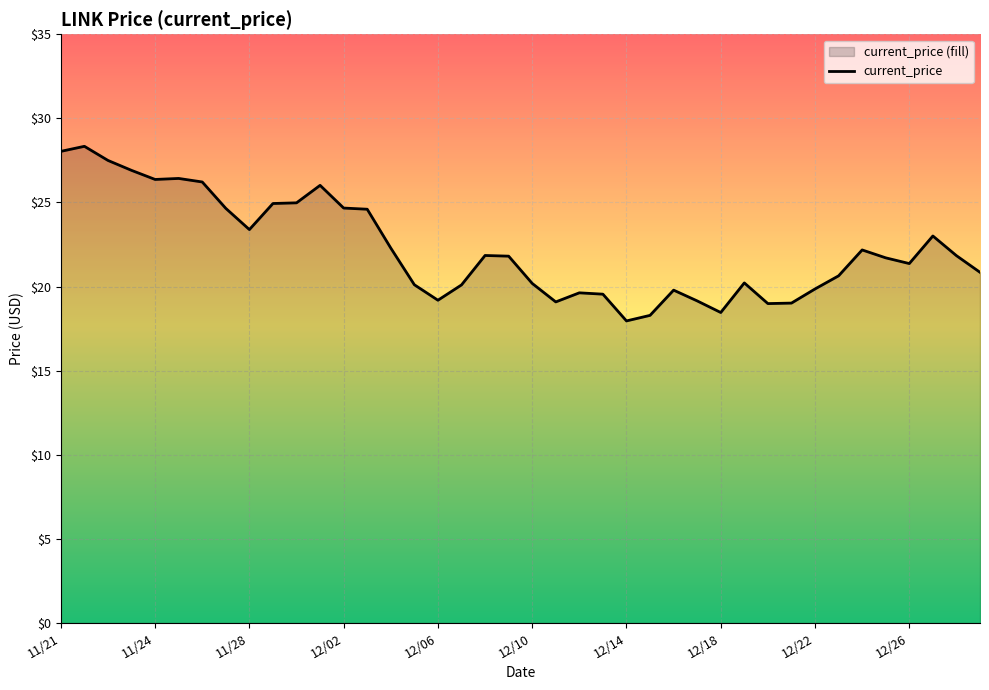

What is the sum of all values?

890.2